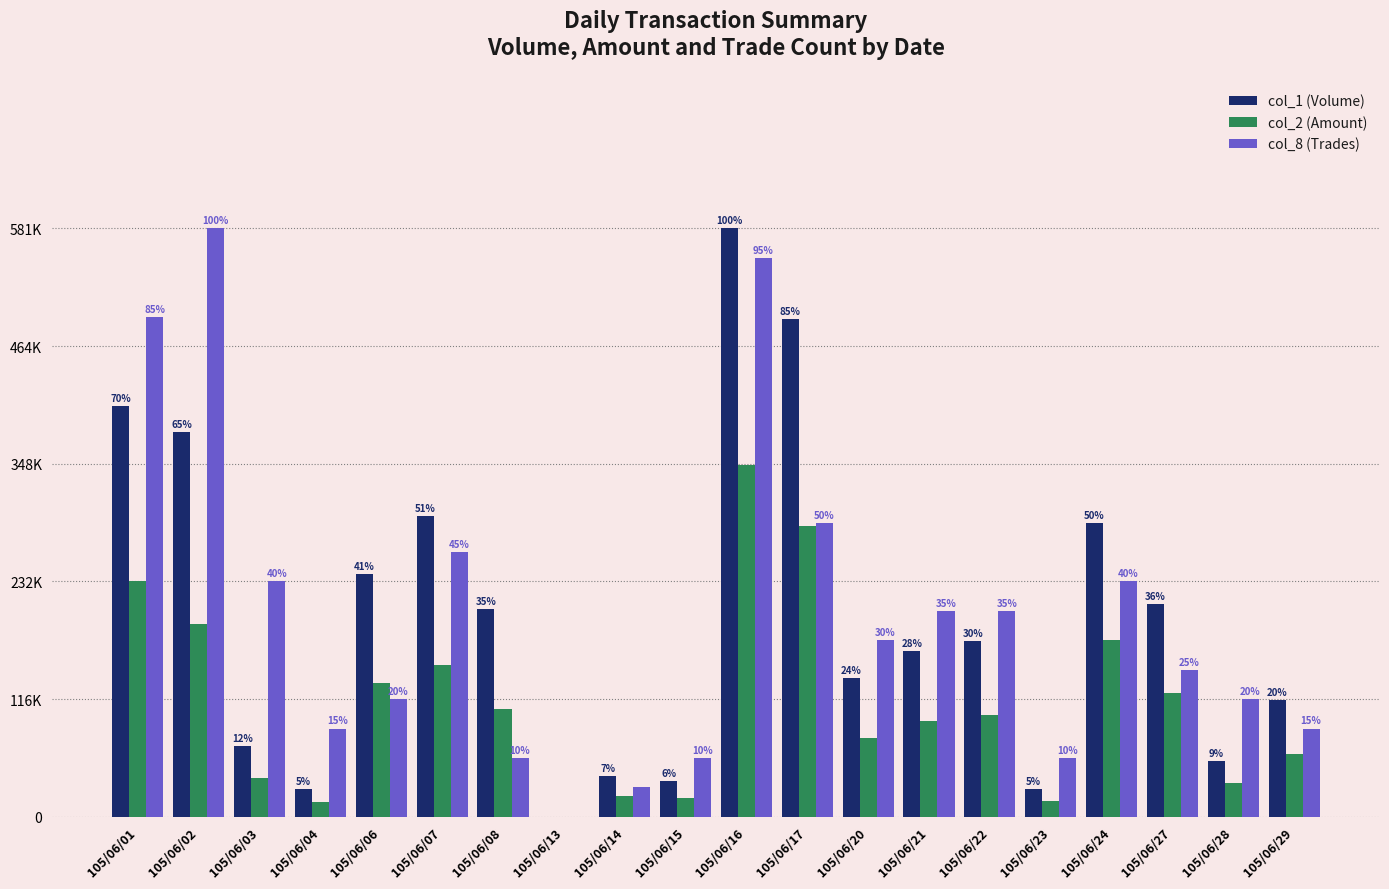

Are the bars horizontal?

No